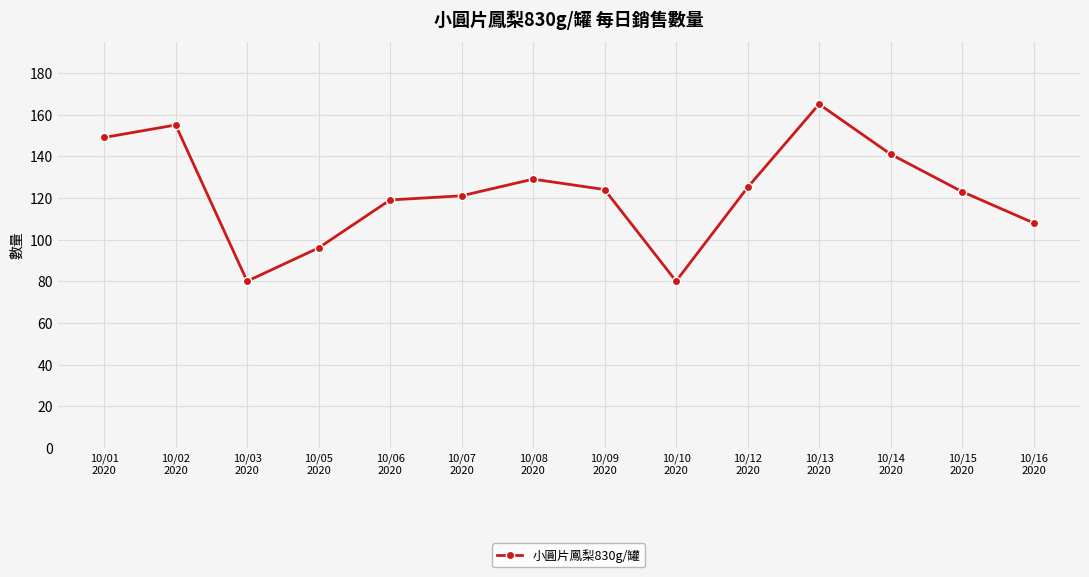

Is this an area chart (filled region under the line)?

No